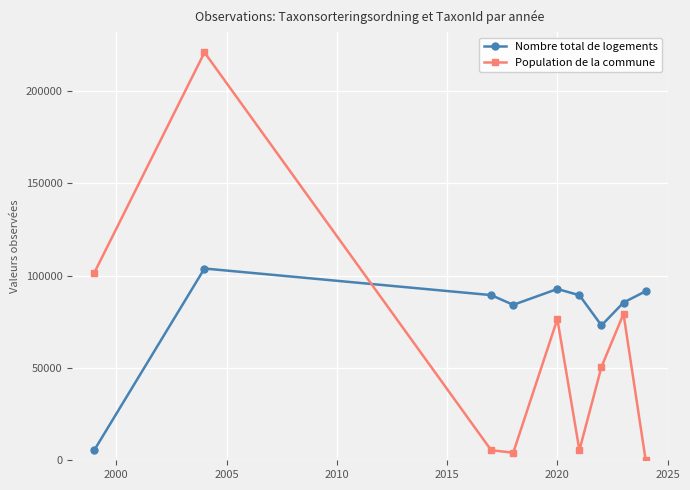

Which series has the widest spread of values?

Population de la commune